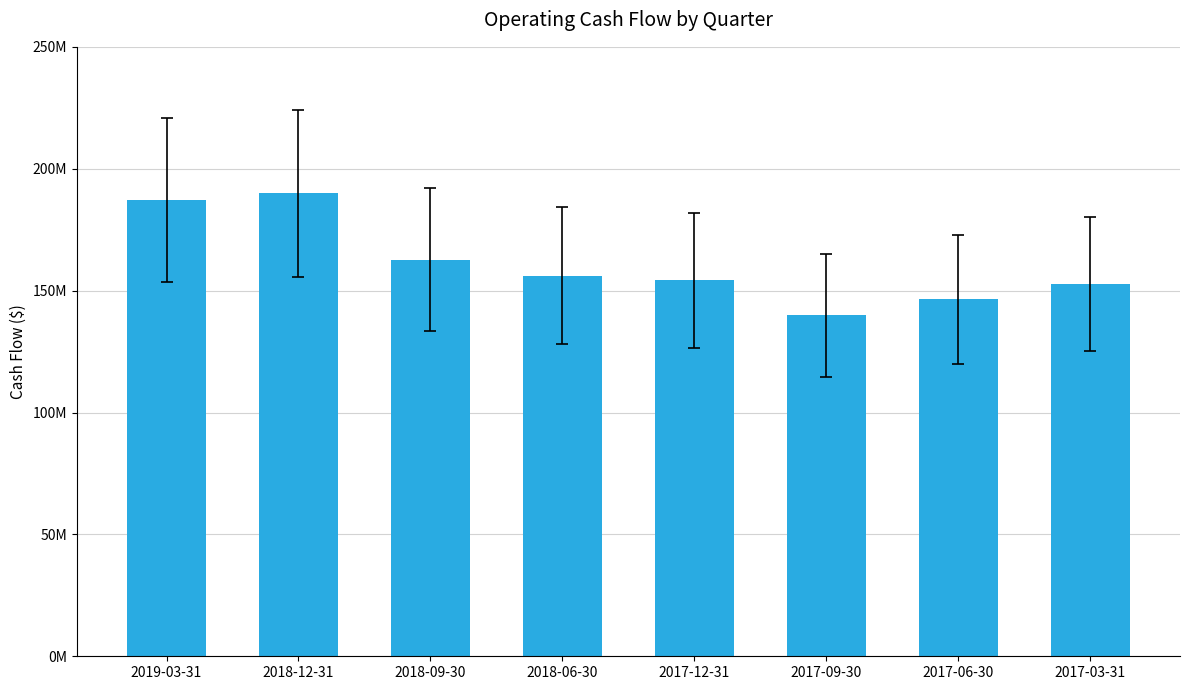

Does the chart contain any negative values?

No